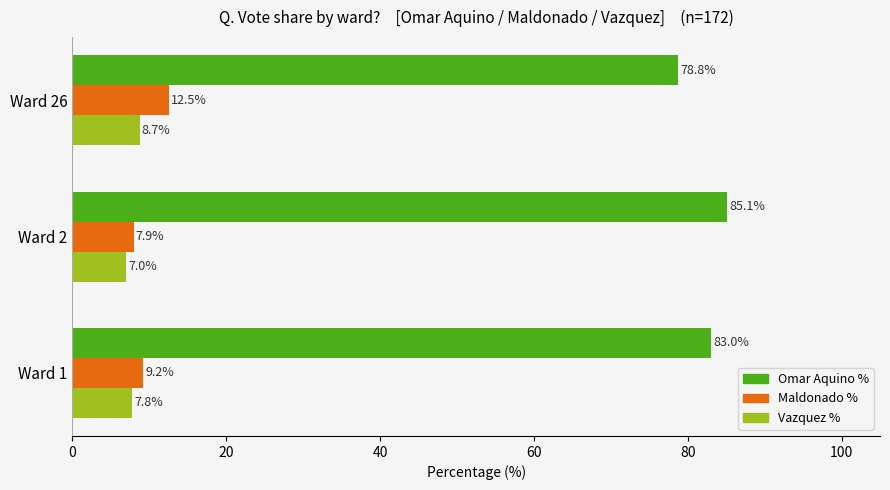

List the series in order of their peak value, lowest first.

Vazquez %, Maldonado %, Omar Aquino %